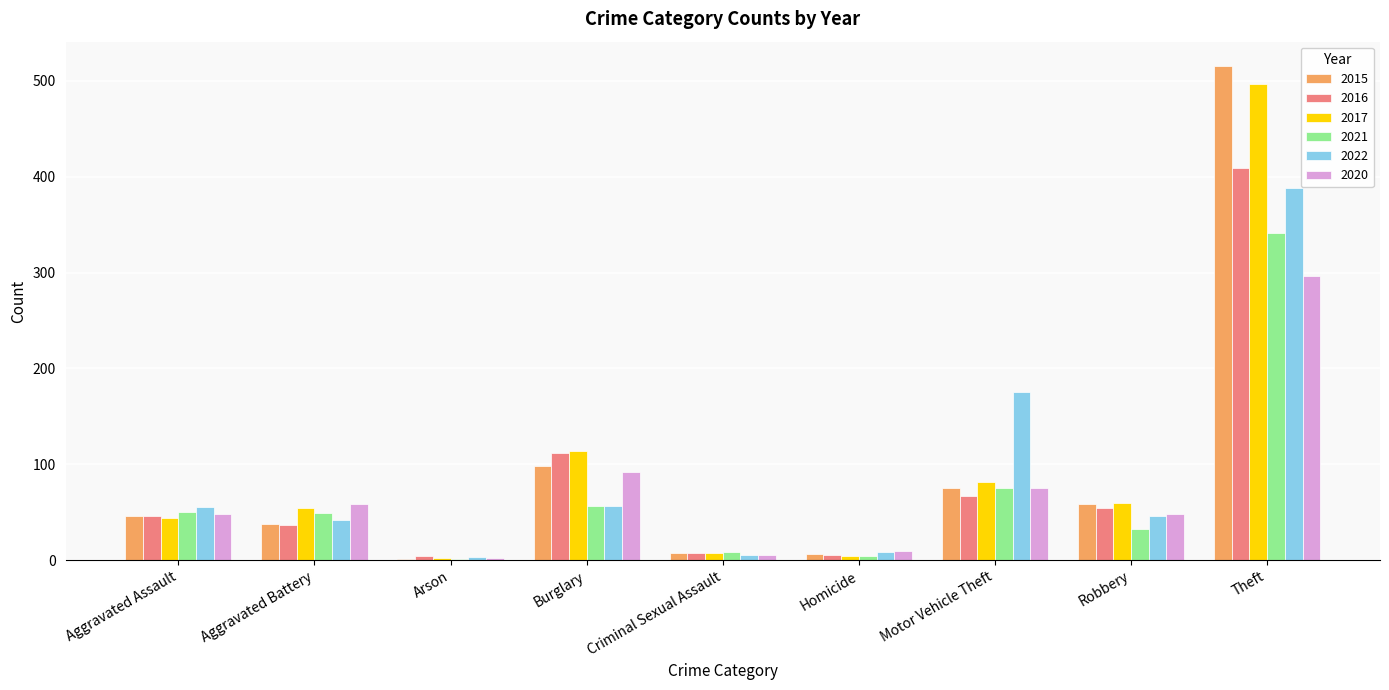

At which category is the sum across all series the highest?

Theft